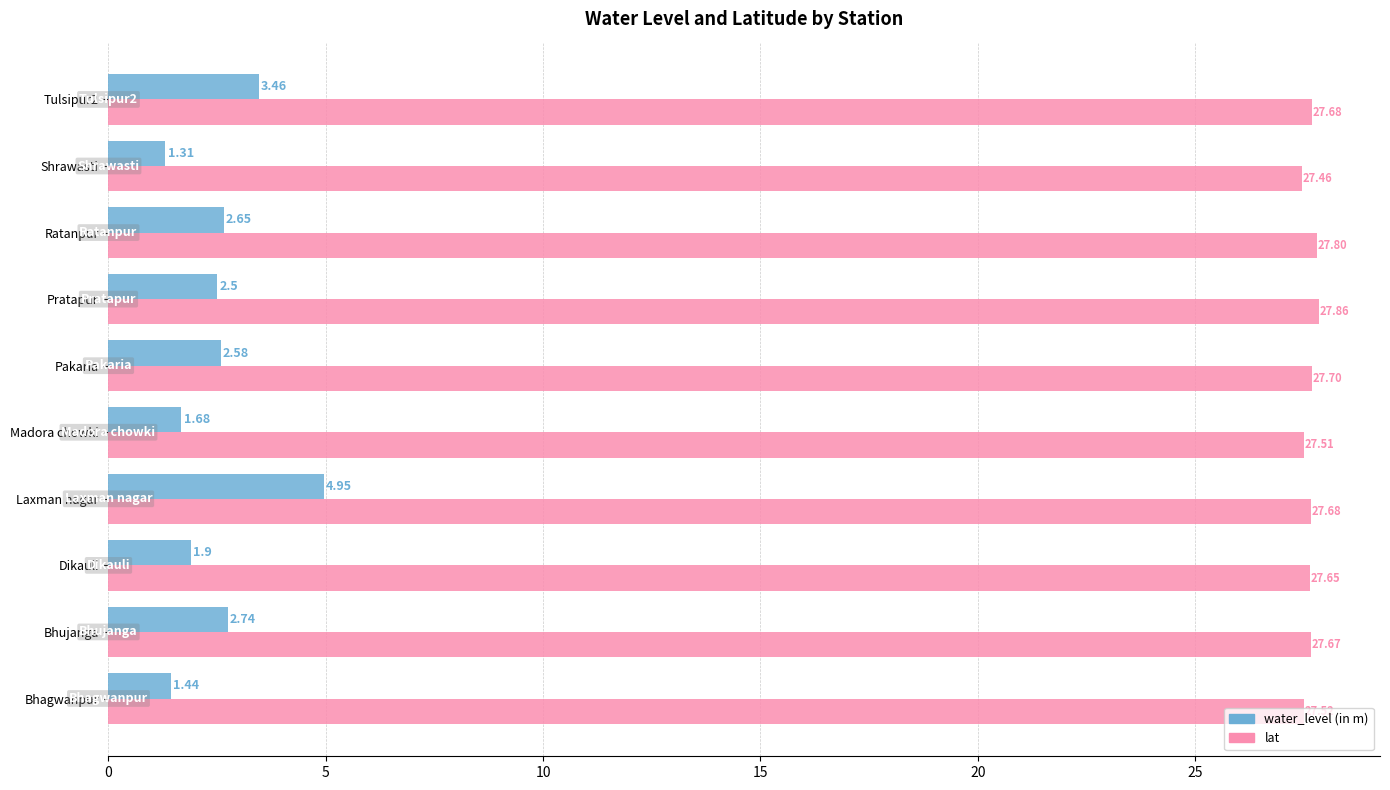

How many values in the water_level (in m) series exceed 2?

6